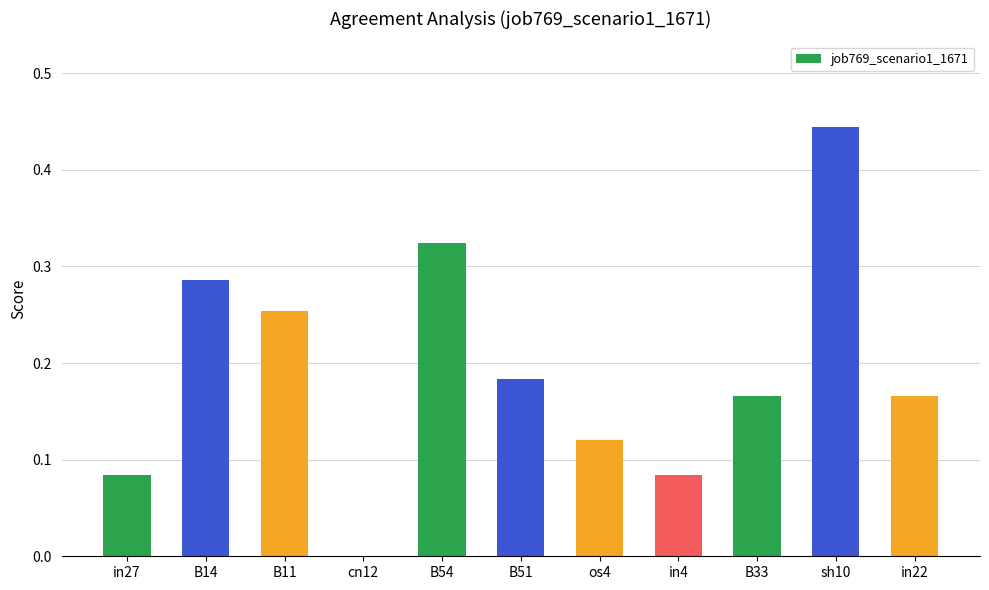

What is the sum of the values at in4 and sh10?

0.5